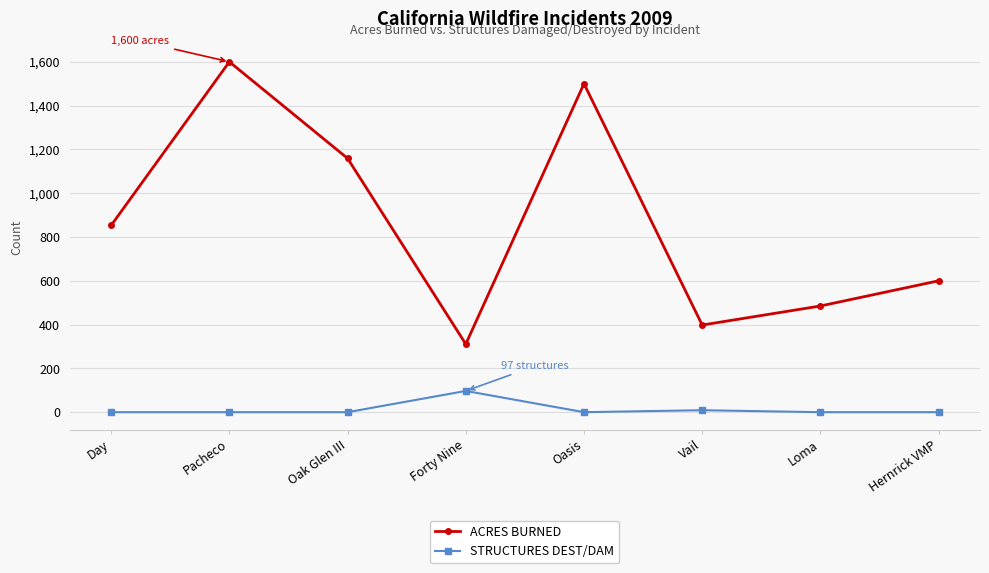

True or false: ACRES BURNED and STRUCTURES DEST/DAM intersect in this chart.

False